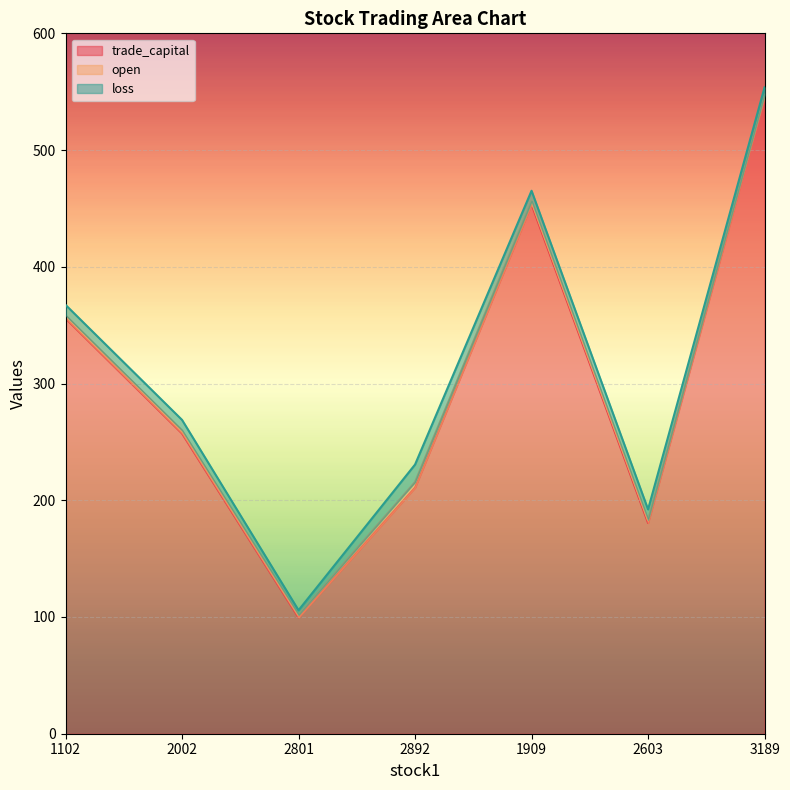

In loss, how many points are higher than both neighbors (excluding endpoints)?

1